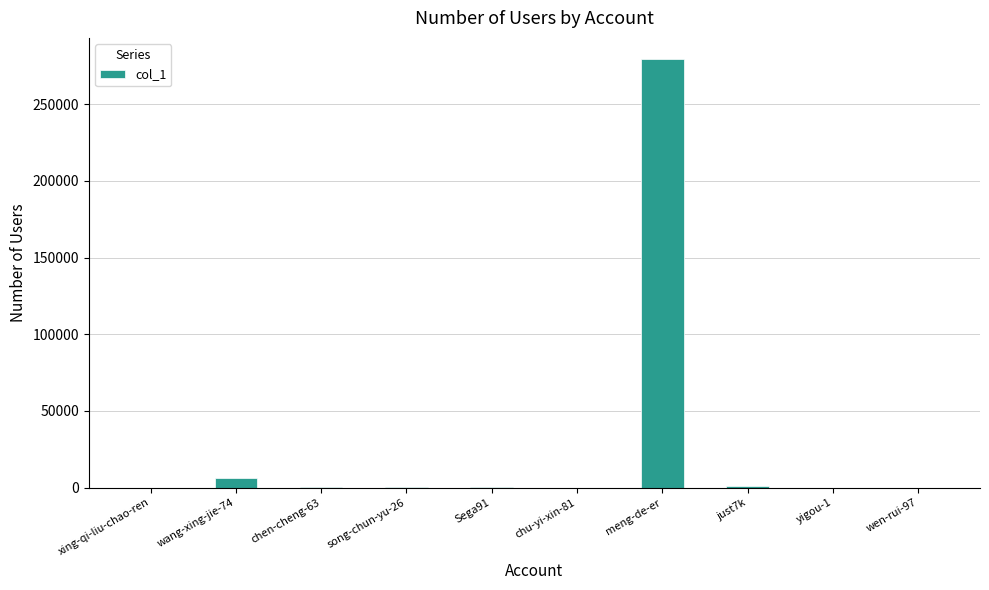

The value at yigou-1 is 4. True or false?

True